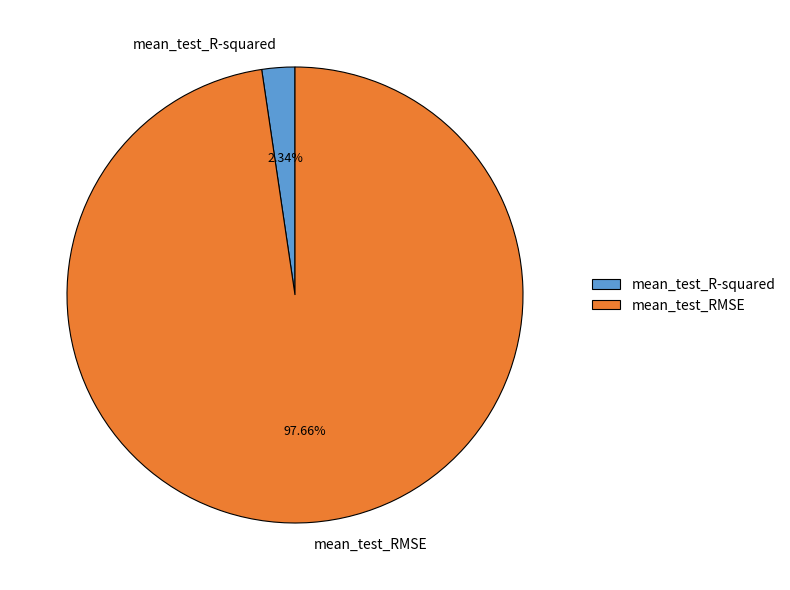

To the nearest percent, what portion does mean_test_RMSE represent?

98%